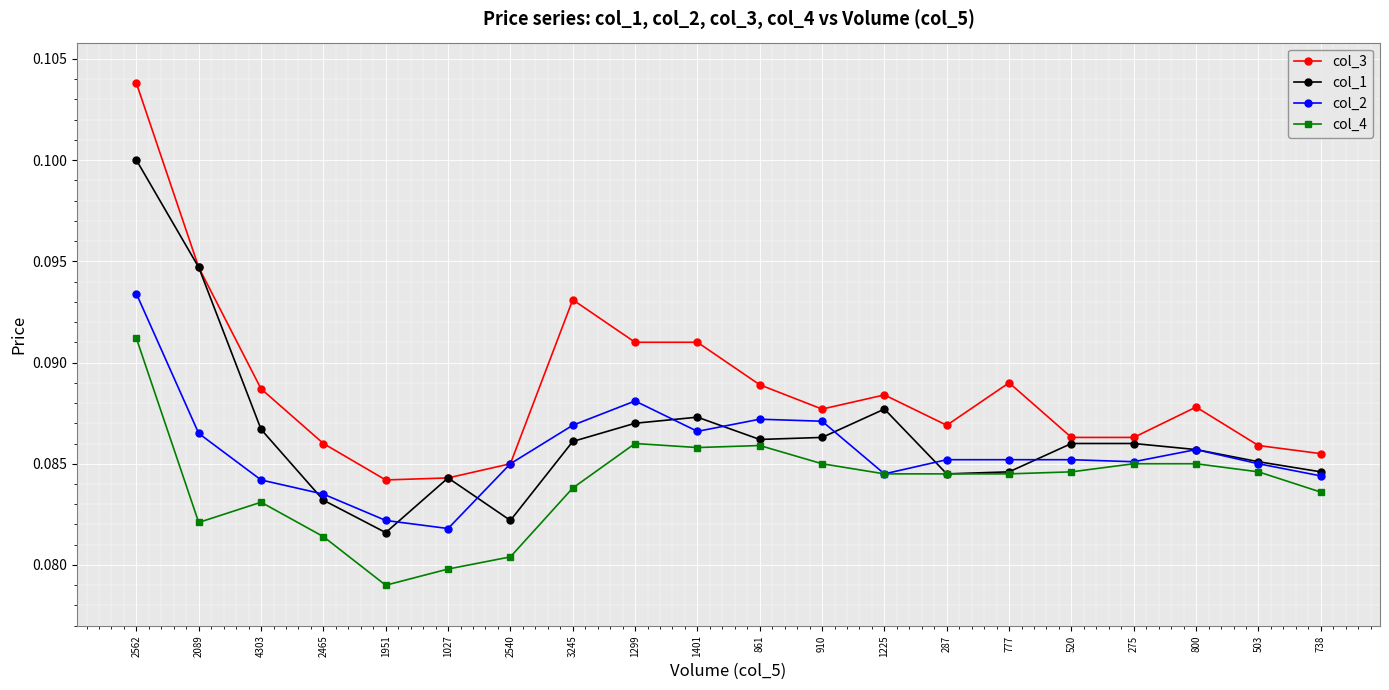

Between 4303 and 1401, which series saw the biggest shift?

col_4